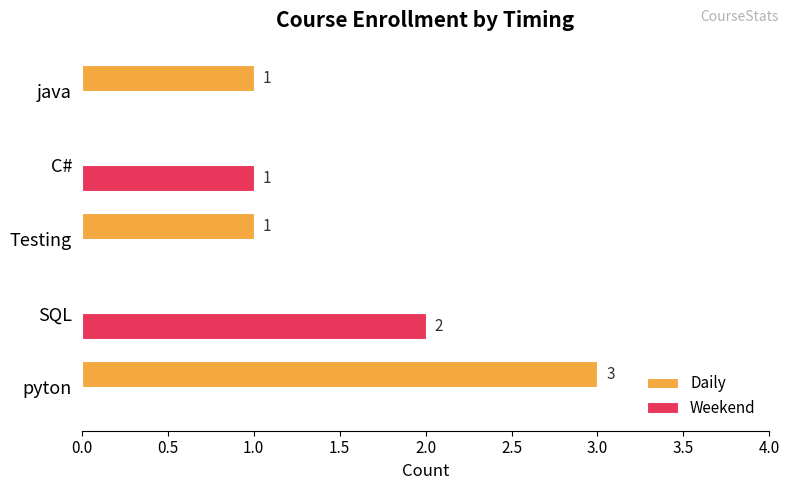

At which label is Weekend closest to 1?

C#